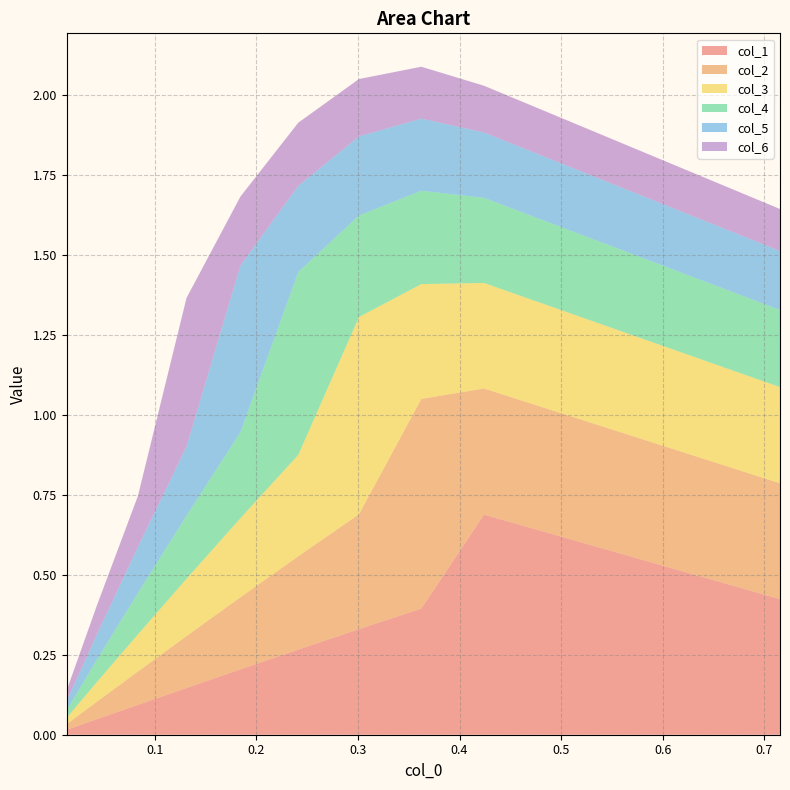

Reading right to left, list all the values displayed in this chart.

col_1: 9=0.0	8=0.0	7=0.1	6=0.1	5=0.2	4=0.3	3=0.3	2=0.4	1=0.7	0=0.4
col_2: 9=0.0	8=0.1	7=0.1	6=0.2	5=0.2	4=0.3	3=0.4	2=0.7	1=0.4	0=0.4
col_3: 9=0.0	8=0.1	7=0.1	6=0.2	5=0.2	4=0.3	3=0.6	2=0.4	1=0.3	0=0.3
col_4: 9=0.0	8=0.1	7=0.1	6=0.2	5=0.3	4=0.6	3=0.3	2=0.3	1=0.3	0=0.2
col_5: 9=0.0	8=0.1	7=0.1	6=0.2	5=0.5	4=0.3	3=0.2	2=0.2	1=0.2	0=0.2
col_6: 9=0.0	8=0.1	7=0.2	6=0.5	5=0.2	4=0.2	3=0.2	2=0.2	1=0.1	0=0.1